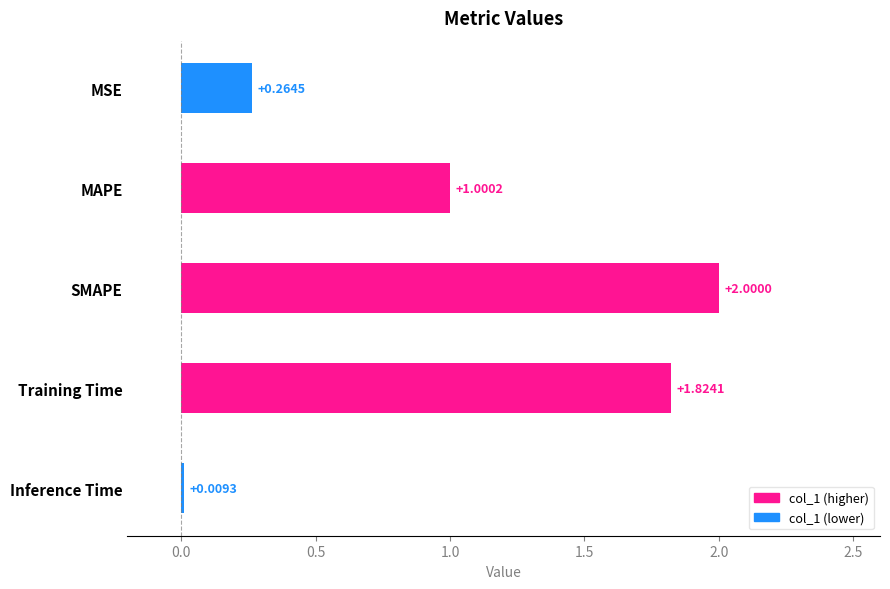

At which label is the value closest to 1?

MAPE